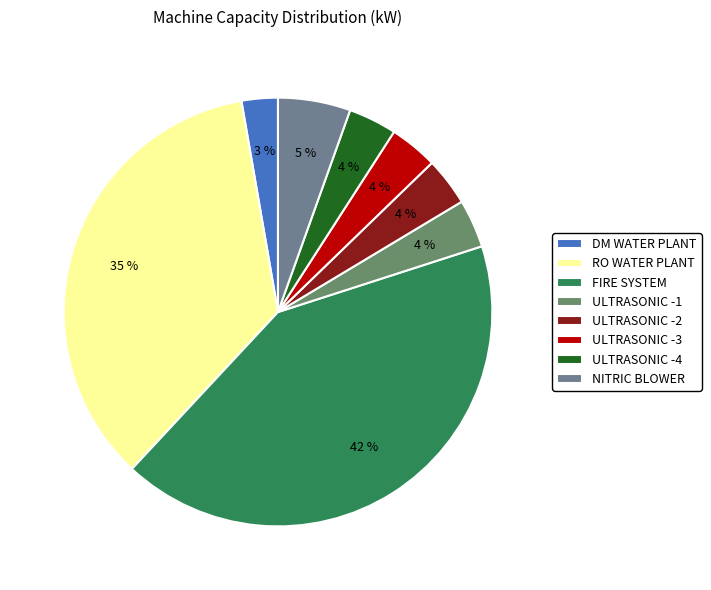

How much of the chart is everything except RO WATER PLANT?

64.7%